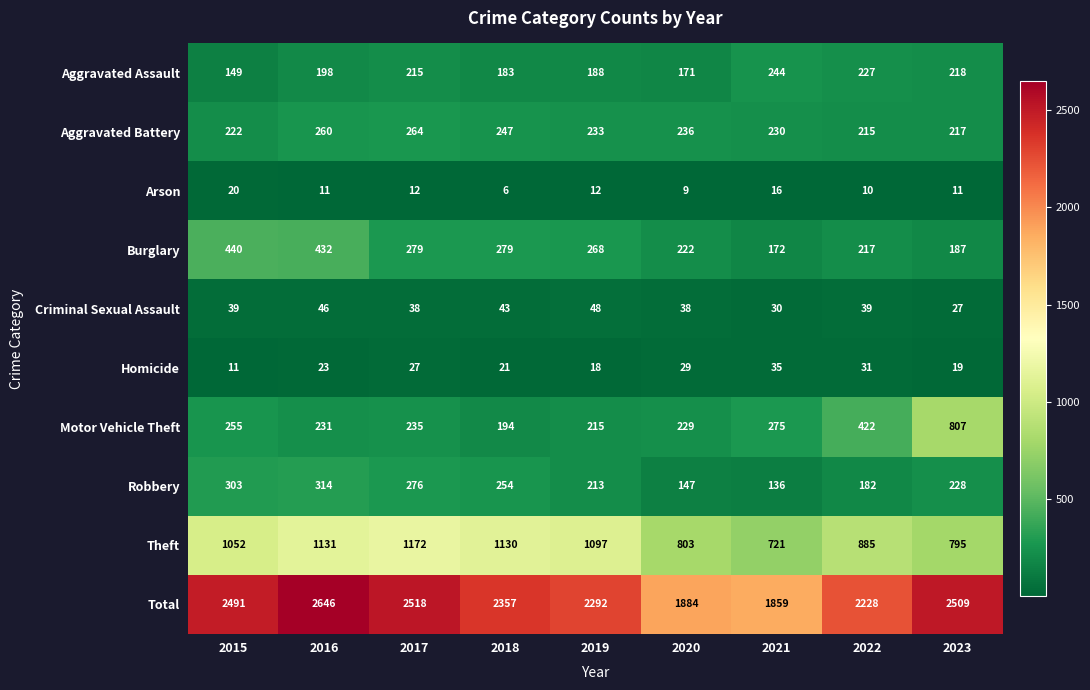

Is it true that Robbery equals 349 at 2019?

False